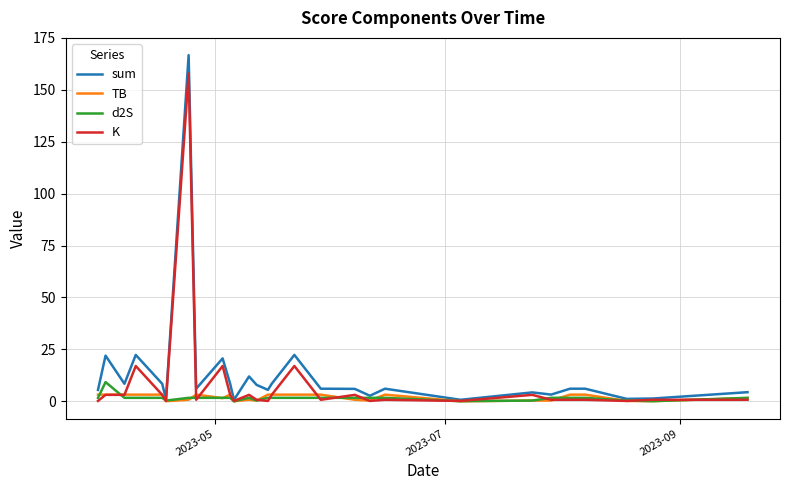

Which series has the widest spread of values?

sum